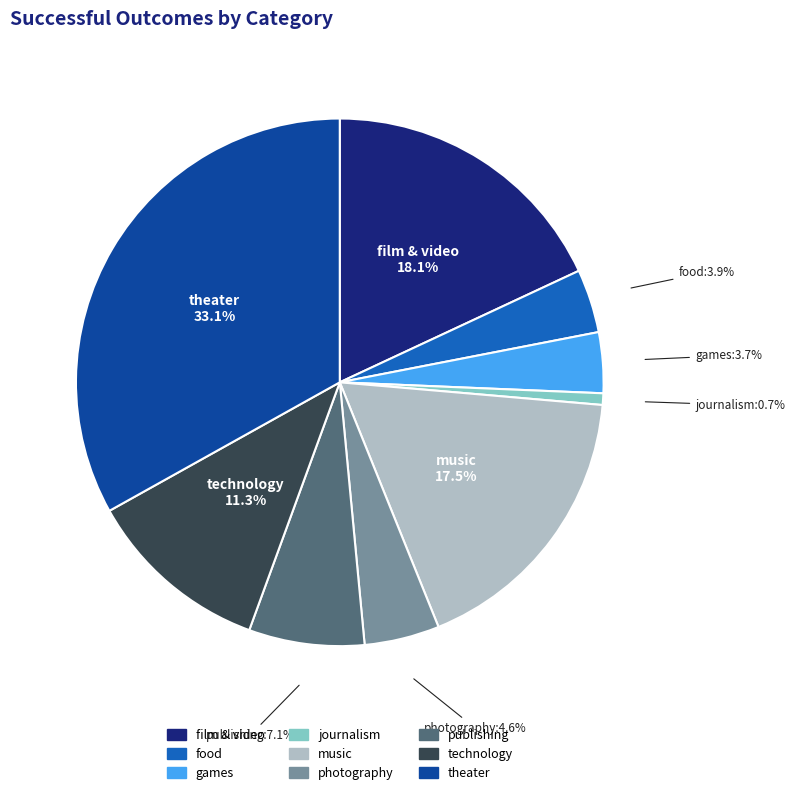

To the nearest percent, what is the average slice percentage?

11%